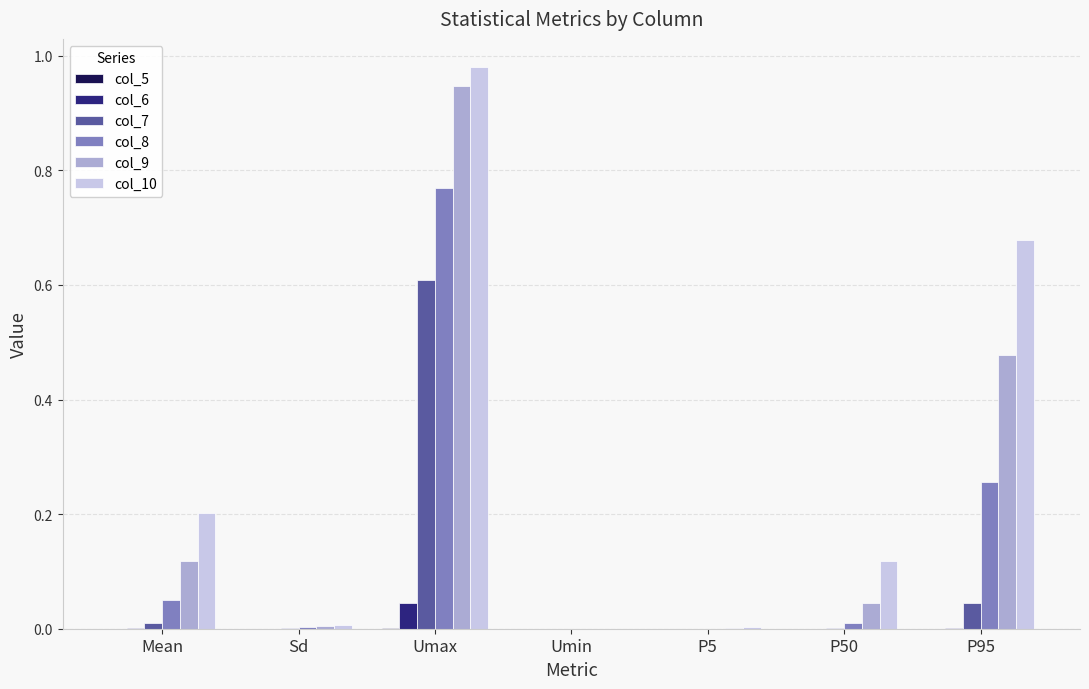

At which label does col_9 reach its peak?

Umax